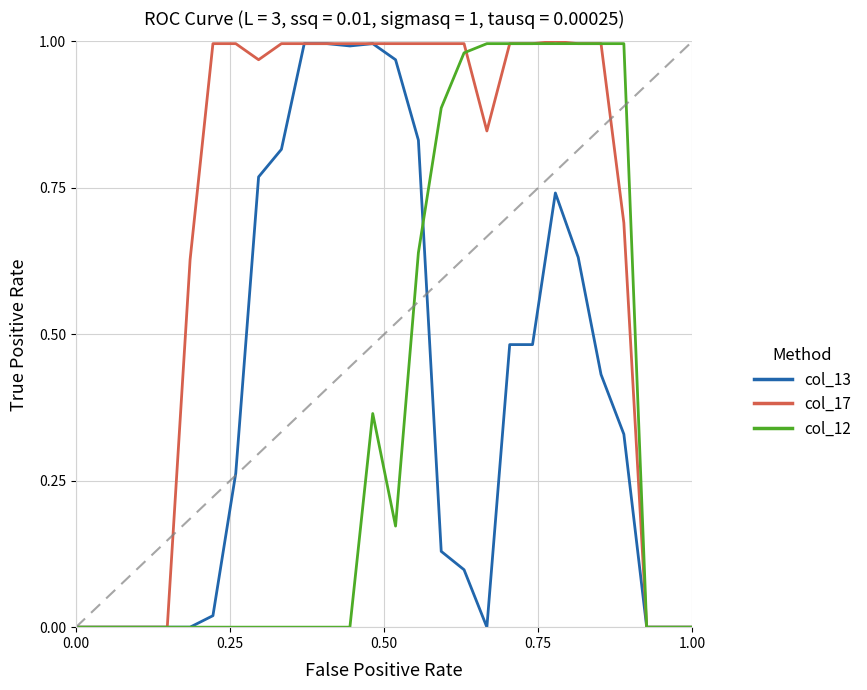

Which series has the largest total across all categories?

col_17